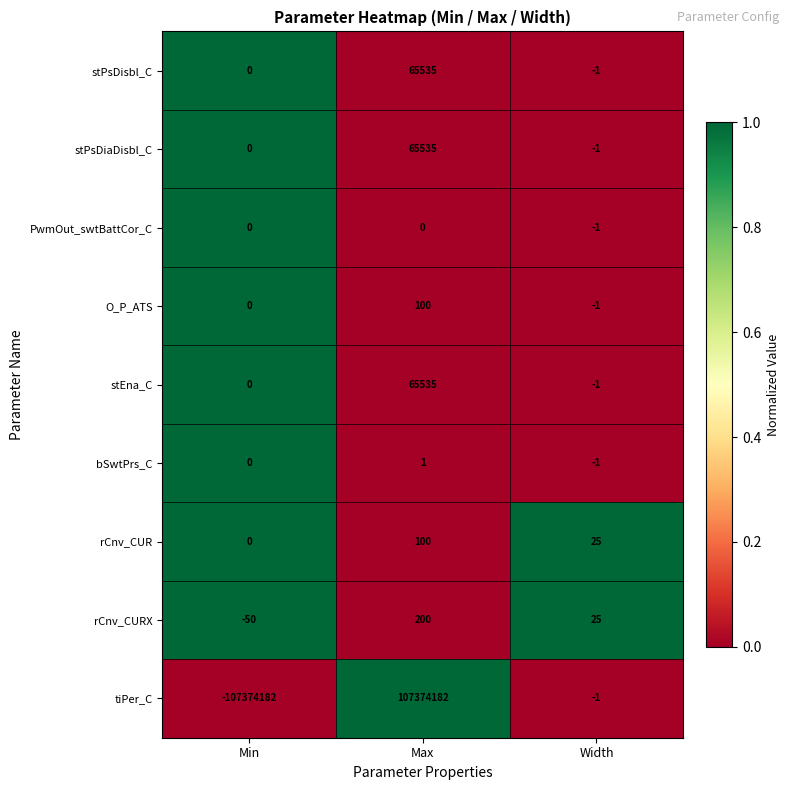

What is the average value of the rCnv_CURX series?

58